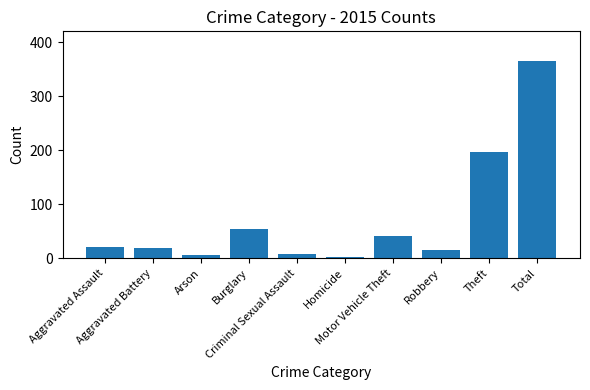

How many bars are there in total?

10